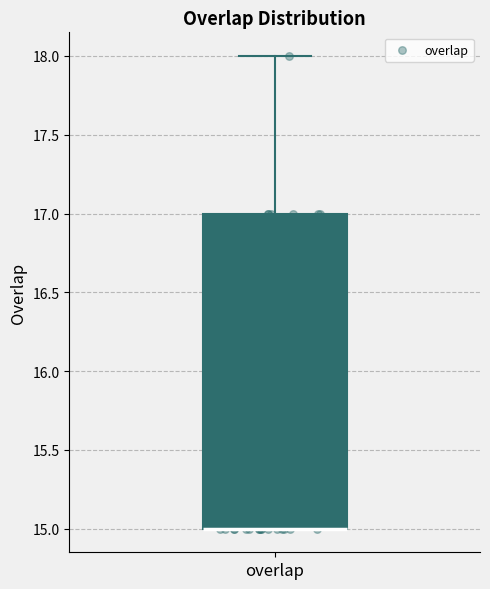

Transcribe this box plot: give where the median line is, the range the box spans, and where the two whiskers end, as read against the y-axis. The values are not printed on the chart, so give them approximately, as read against the axis.

median 15 (drawn on the box's lower edge), box 15 to 17, whiskers 15 to 18